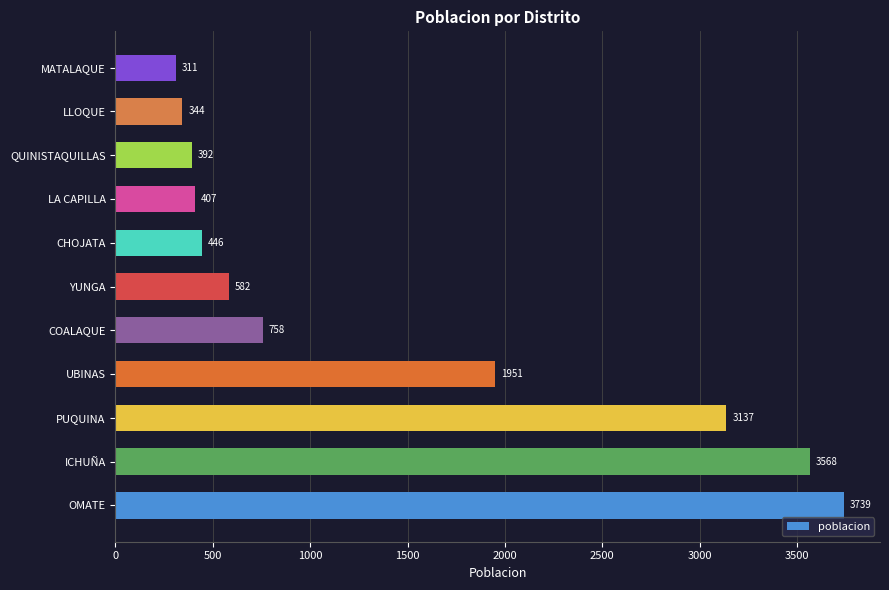

The value at LLOQUE is 162. True or false?

False